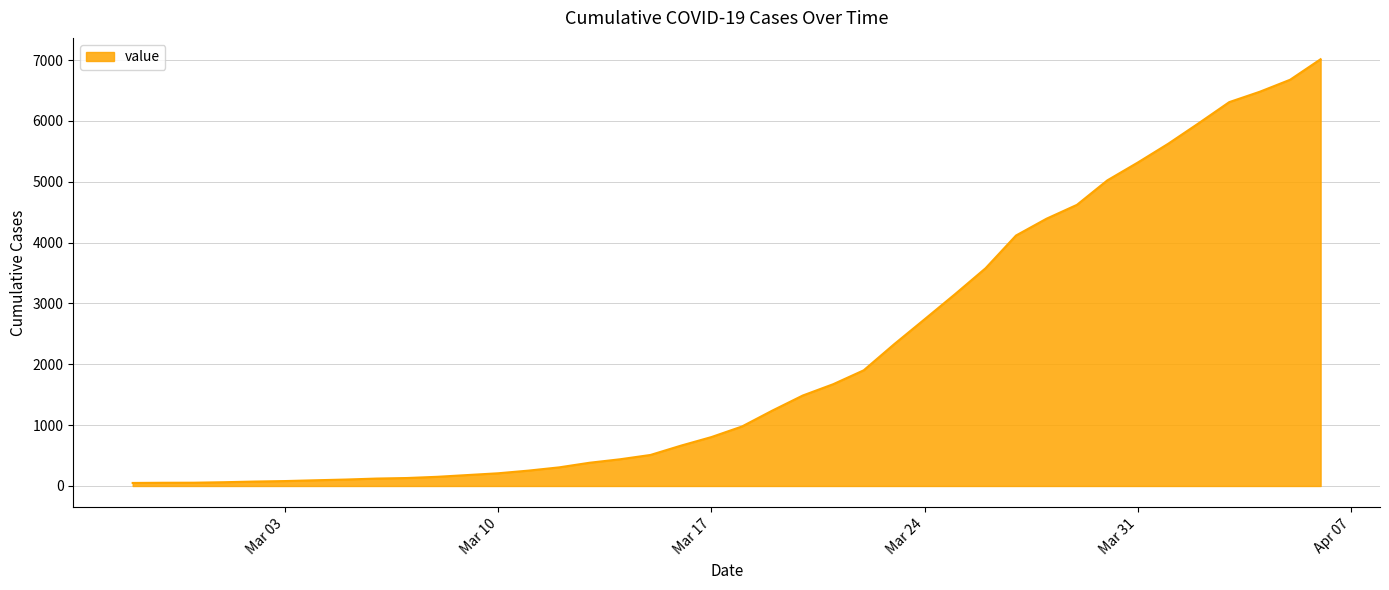

What is the smallest value displayed?

50